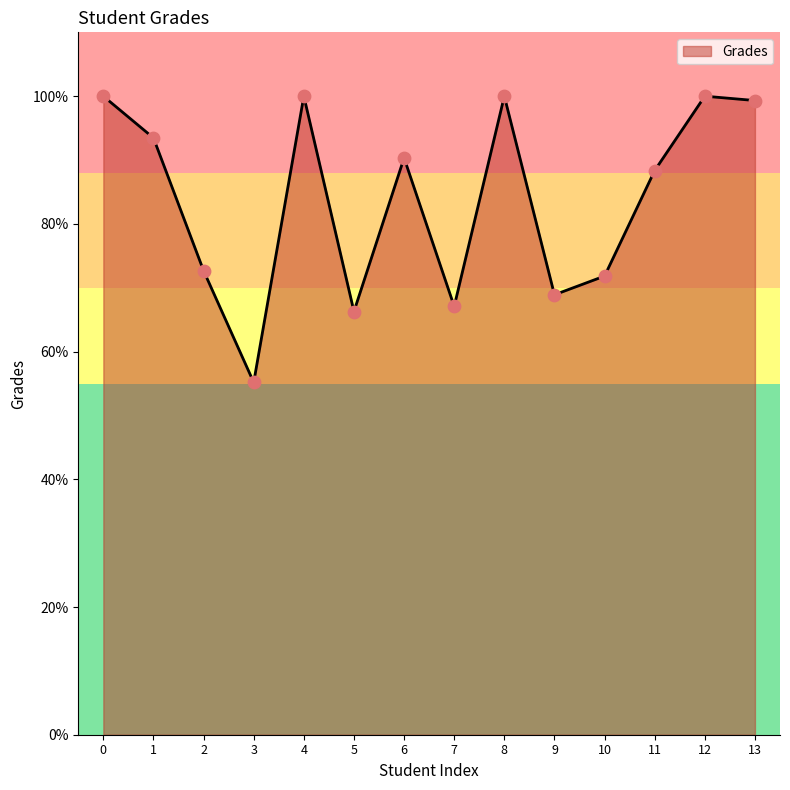

Which has a higher value, 9 or 8?

8